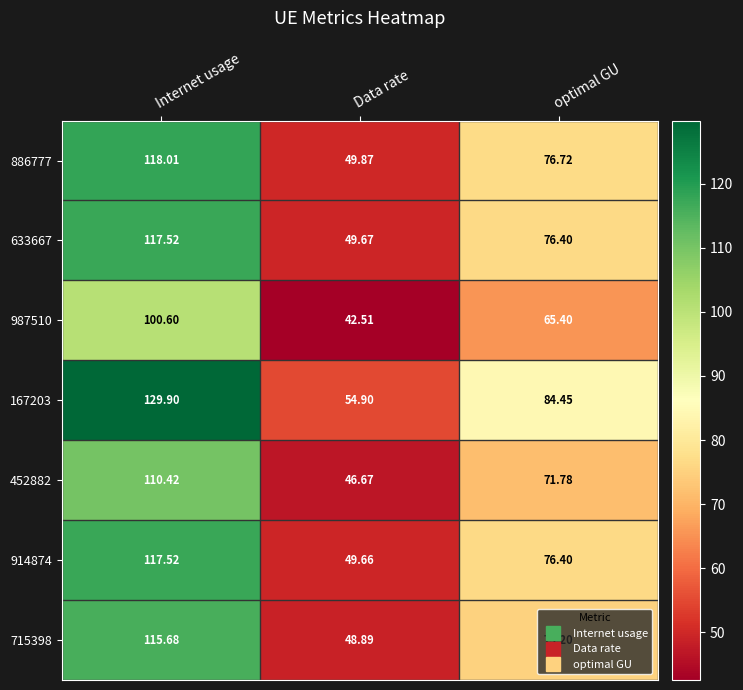

Where does the 715398 series first go above 75?

Internet usage